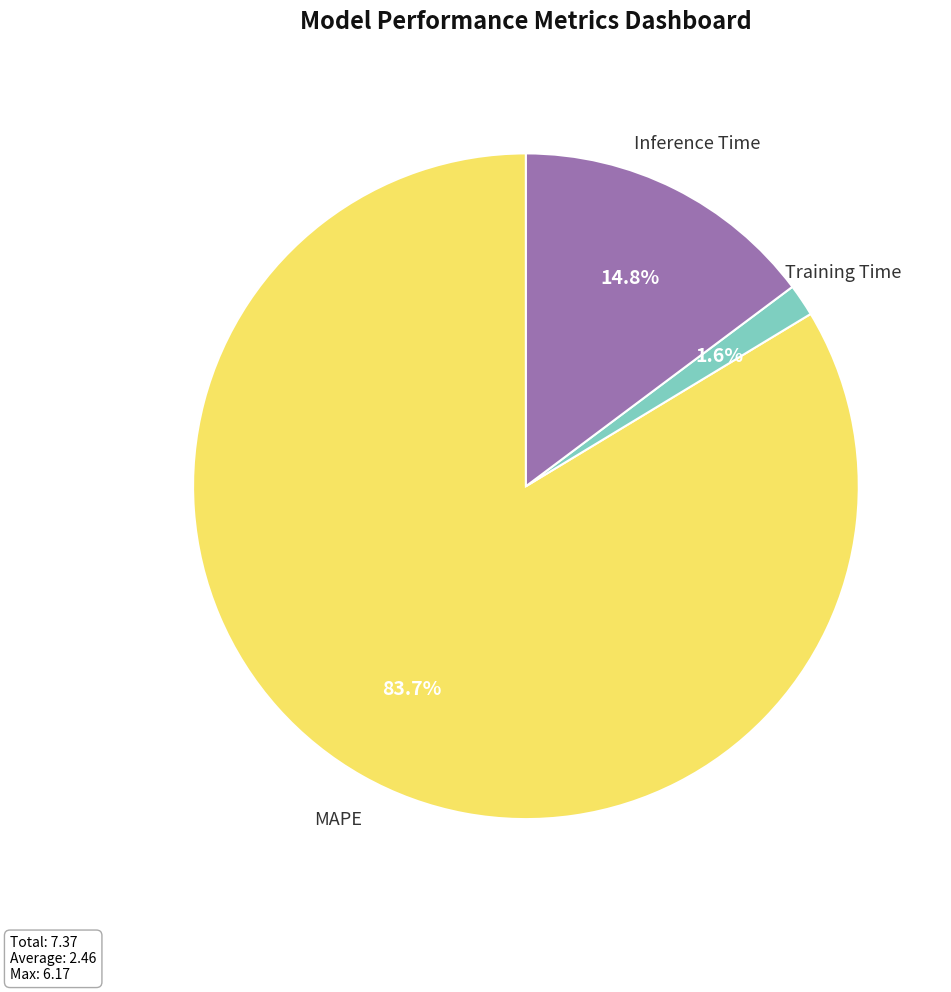

Is there any slice that represents more than half of the pie?

Yes